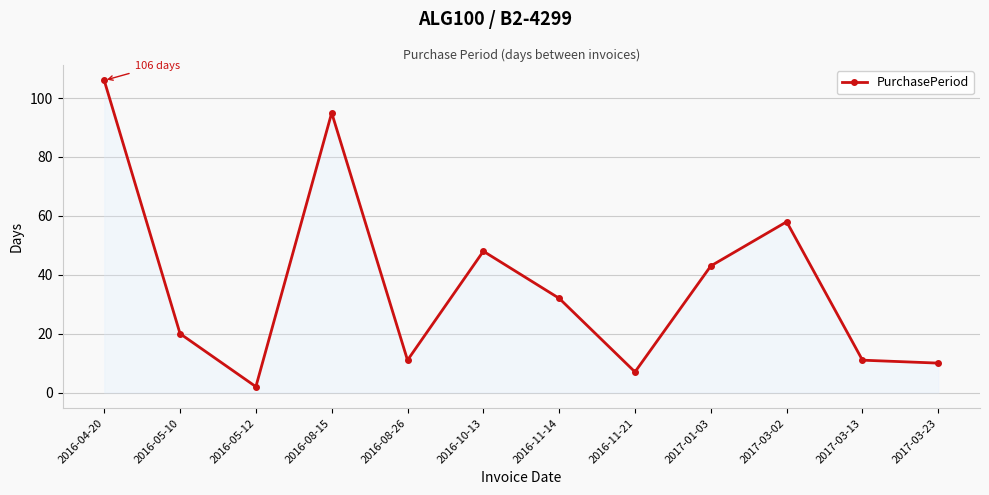

The value at 2017-03-13 is 19. True or false?

False